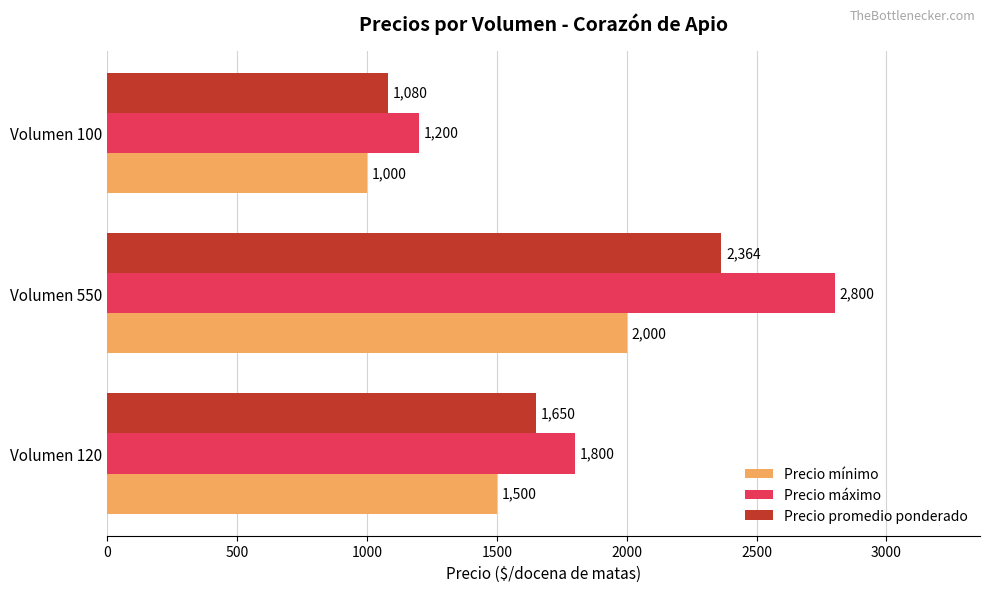

Which category has the highest value in the Precio mínimo series?

Volumen 550